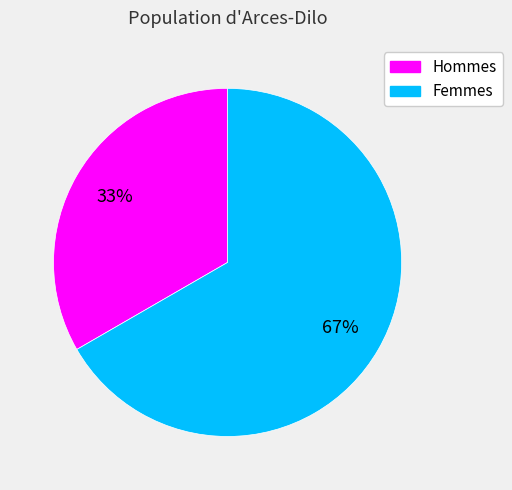

Is the sum of Hommes and Femmes greater than half?

Yes